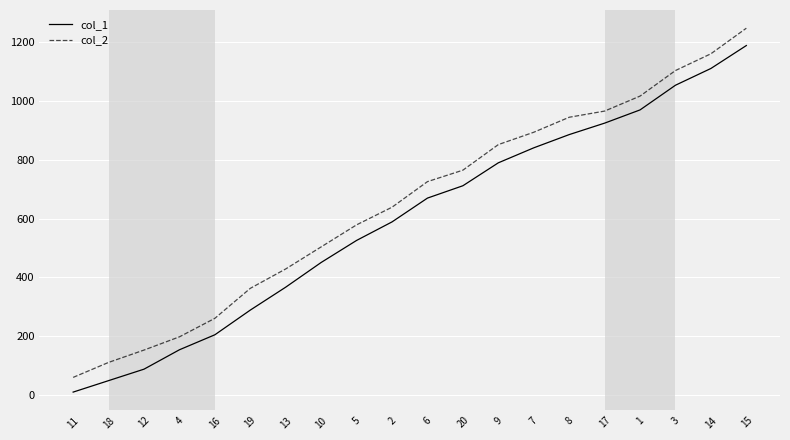

What is the greatest value displayed?

1248